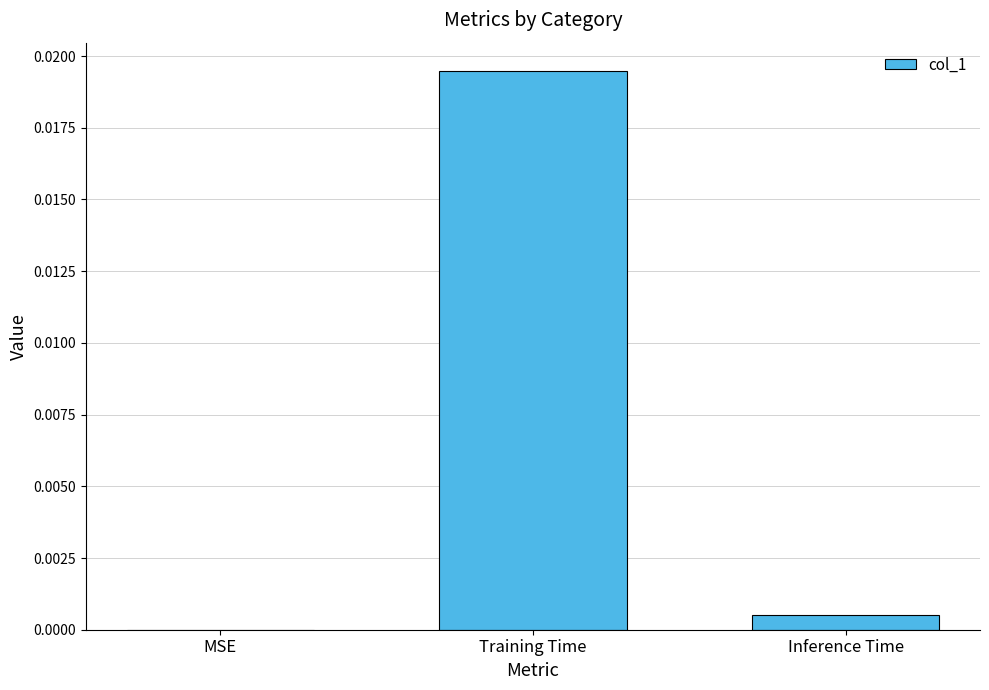

Which label corresponds to the largest value in the chart?

Training Time